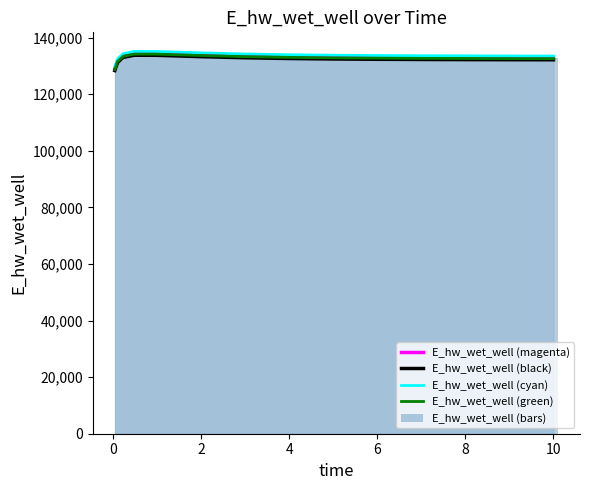

At how many categories does at least one series exceed 128565?

15